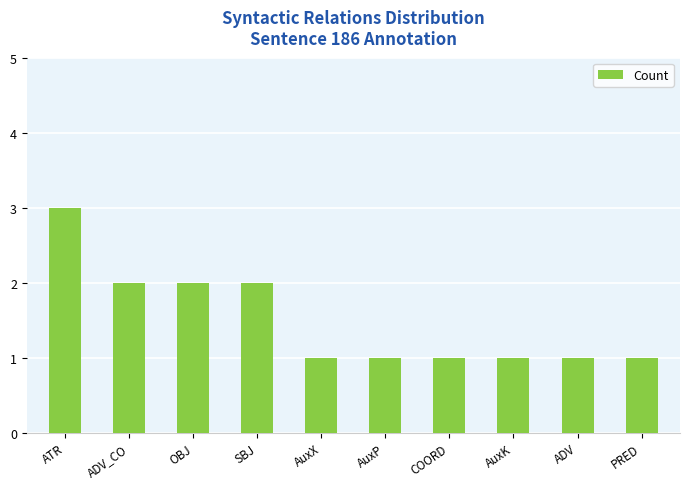

What is the value of the 9th bar from the left?

1